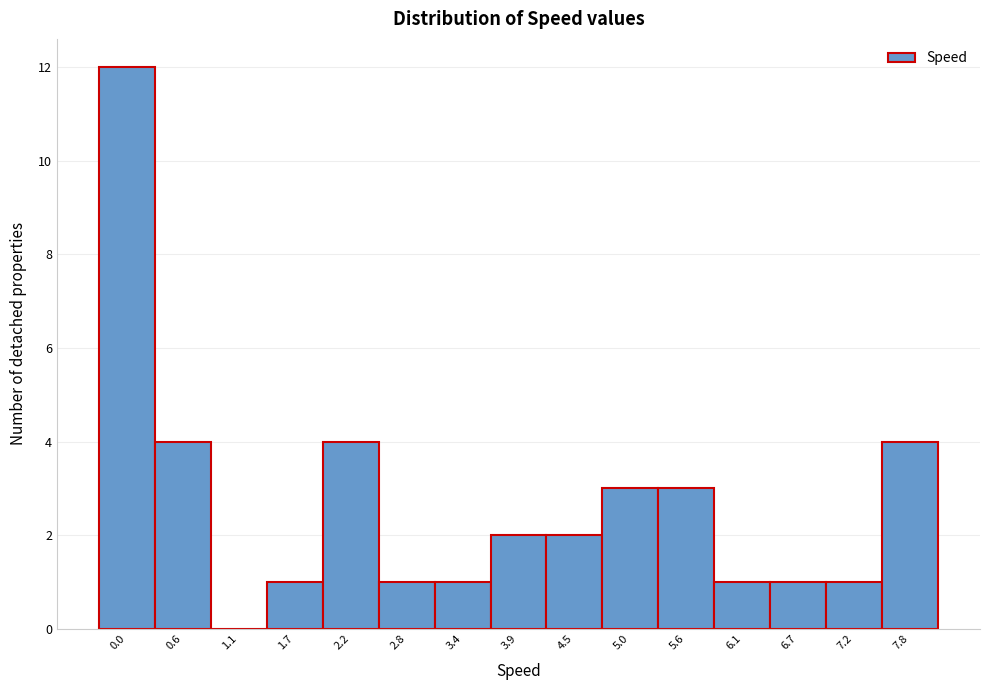

Reading left to right, transcribe all the data shown in this chart.

0.0=12	0.6=4	1.1=0	1.7=1	2.2=4	2.8=1	3.4=1	3.9=2	4.5=2	5.0=3	5.6=3	6.1=1	6.7=1	7.2=1	7.8=4